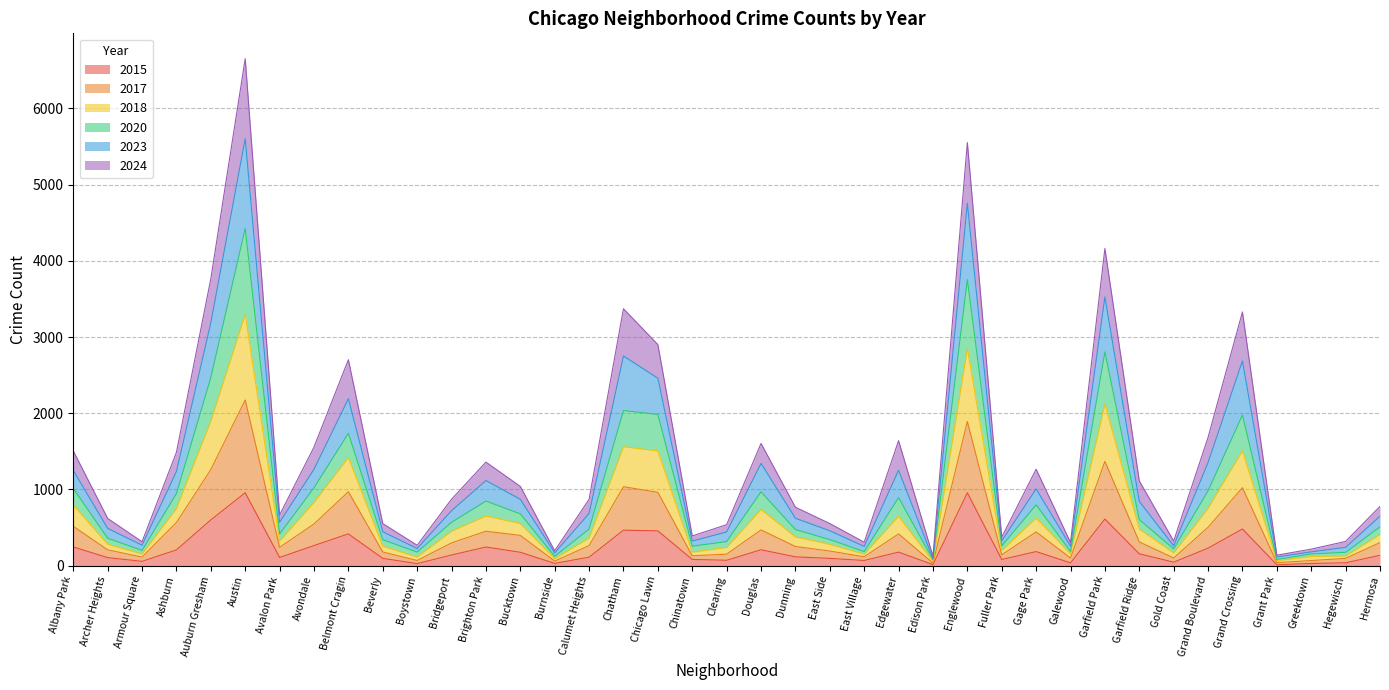

In 2023, how many points are lower than both neighbors (excluding endpoints)?

11